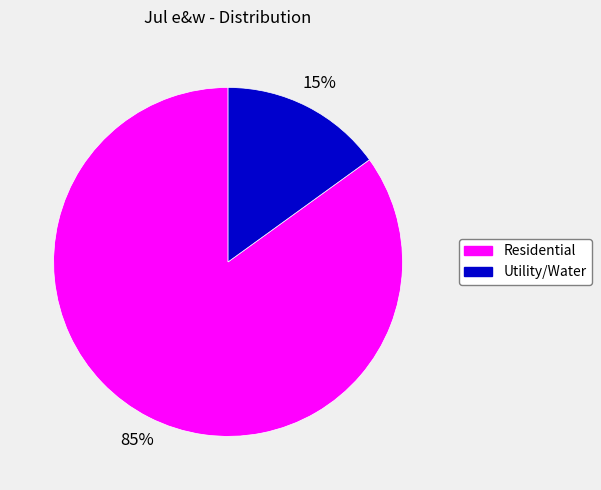

To the nearest percent, what is the difference between the largest and smallest slice percentages?

70%